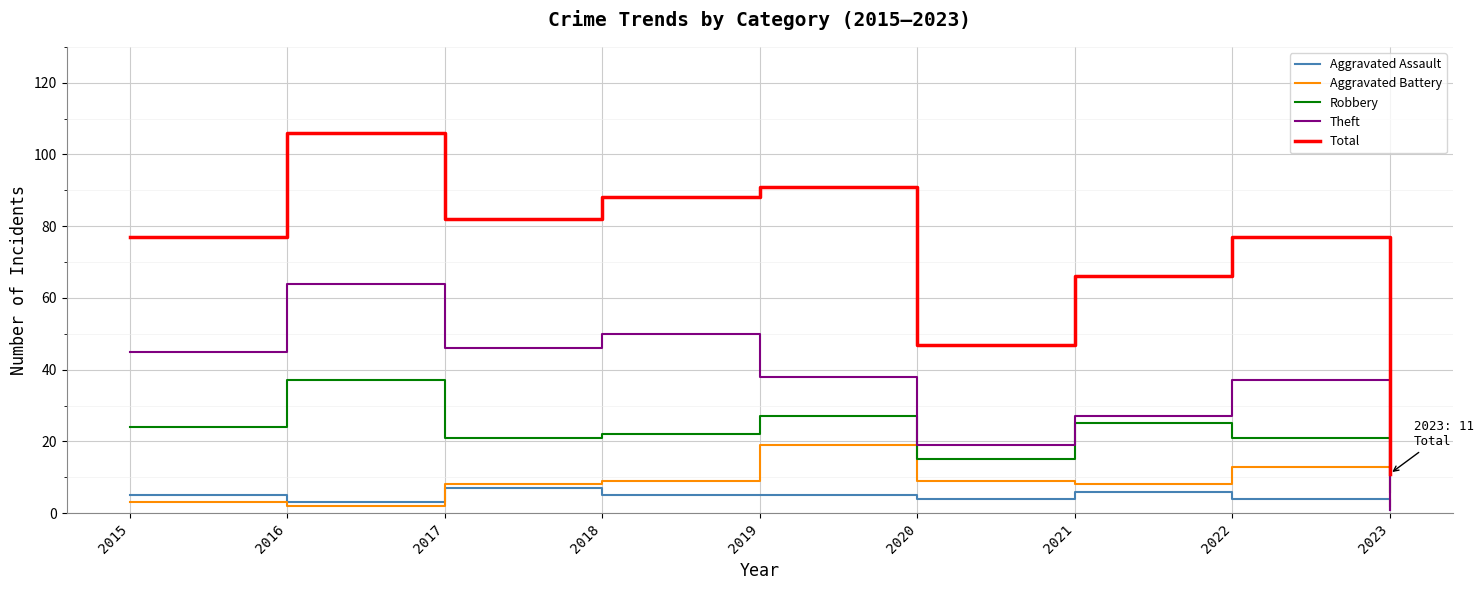

True or false: Aggravated Battery has a value of 16 at 2018.

False